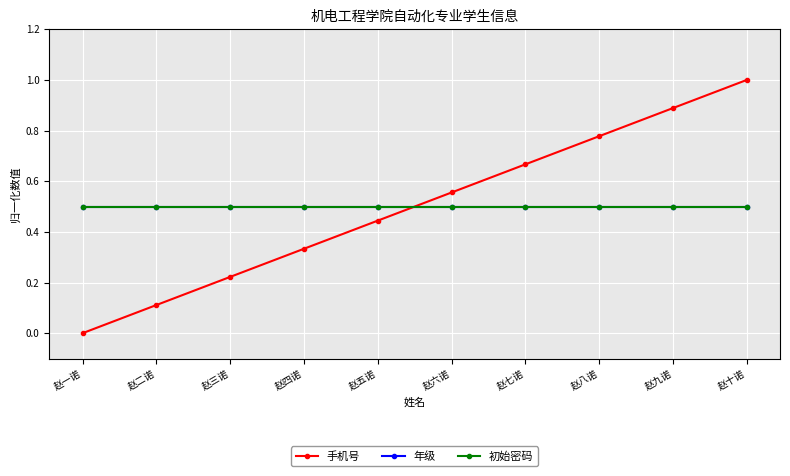

Does the chart have visible grid lines?

Yes